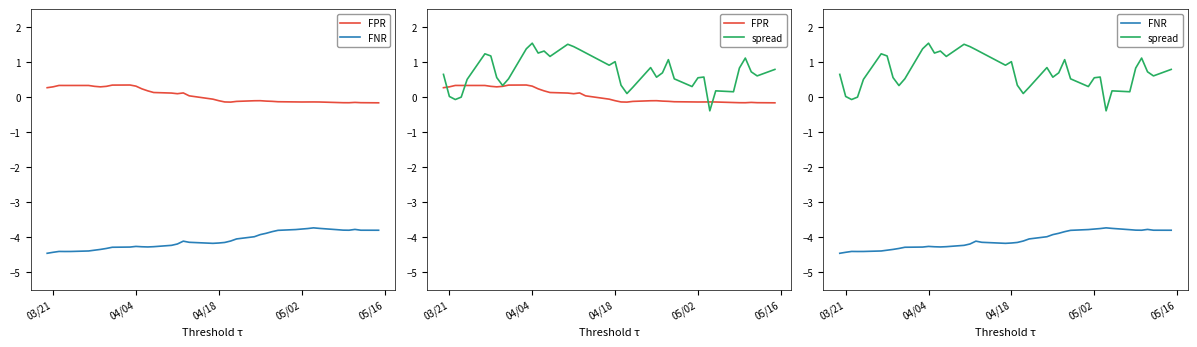

True or false: FPR and FNR intersect in this chart.

False